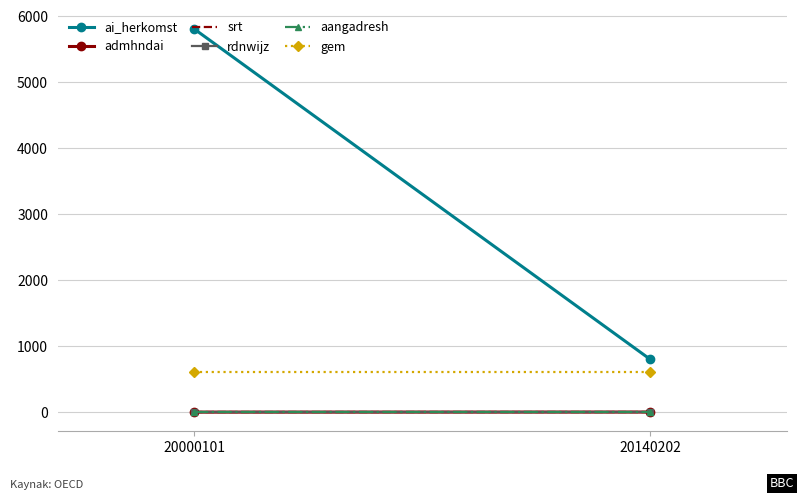

Is this an area chart (filled region under the line)?

No